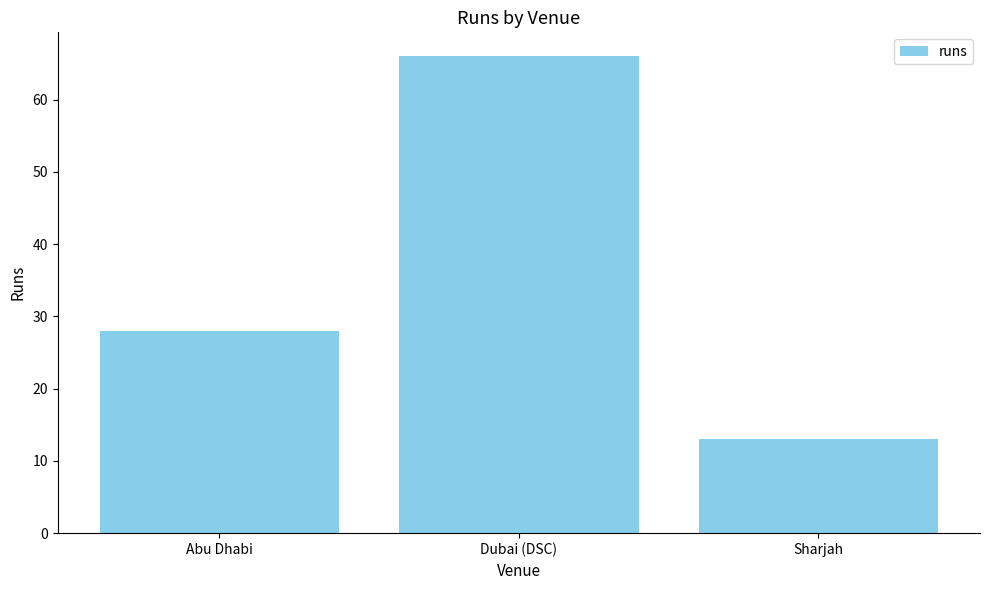

What is the maximum value shown in the chart?

66